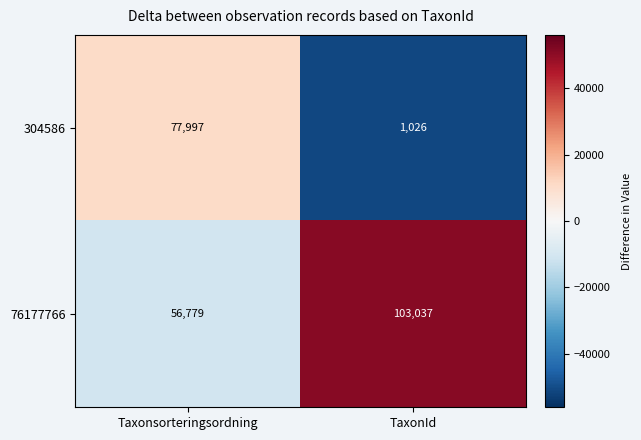

Is the value of 304586 at Taxonsorteringsordning greater than the value of 76177766 at Taxonsorteringsordning?

Yes